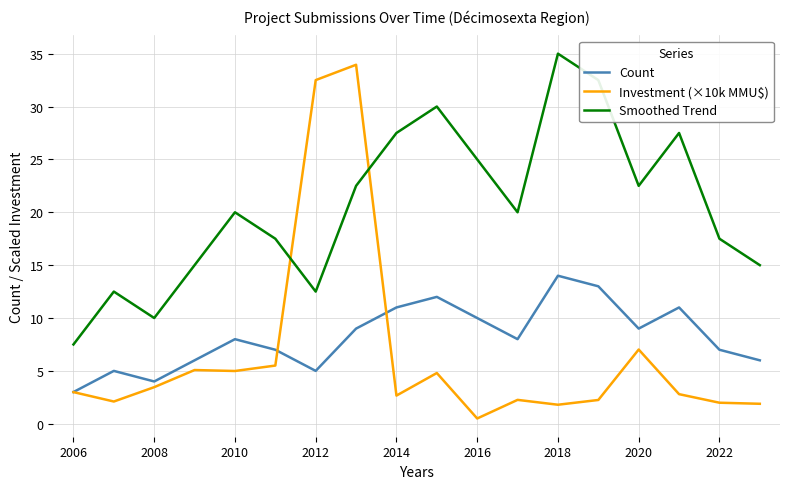

True or false: Investment (×10k MMU$) and Smoothed Trend cross at least once.

True